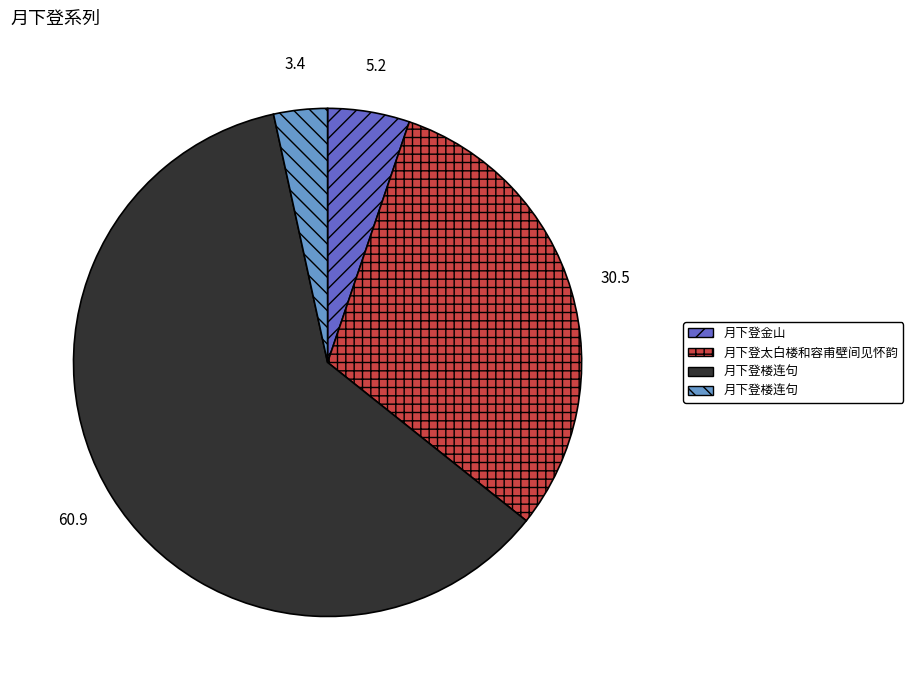

Does any single category account for the majority?

Yes